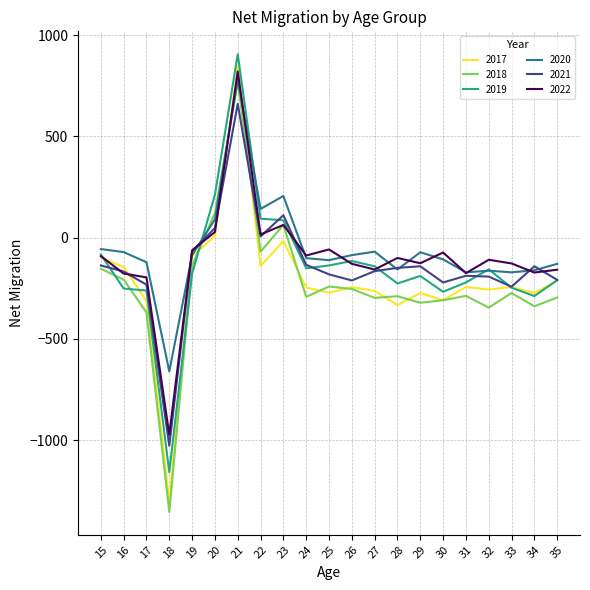

Where does the 2017 series first go above -244?

15